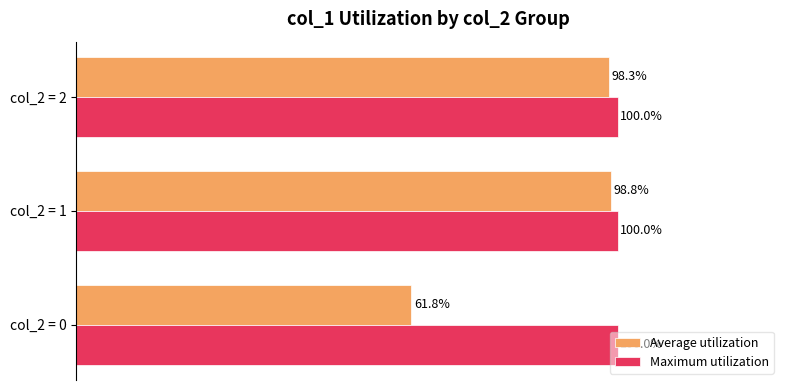

Between col_2 = 1 and col_2 = 2, which series saw the biggest shift?

Average utilization